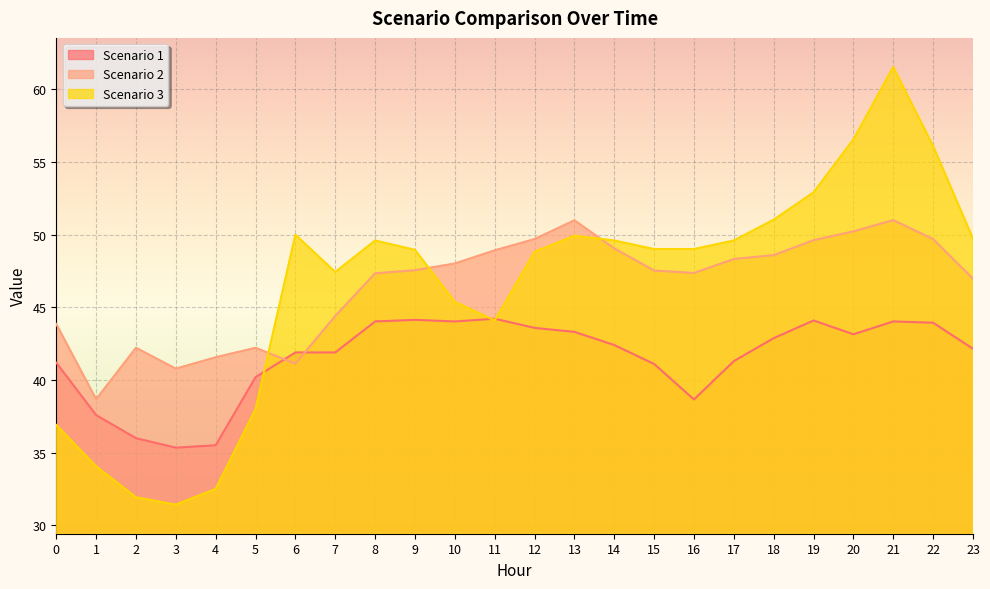

What is the sum of the Scenario 3 values at 0 and 23?

86.6